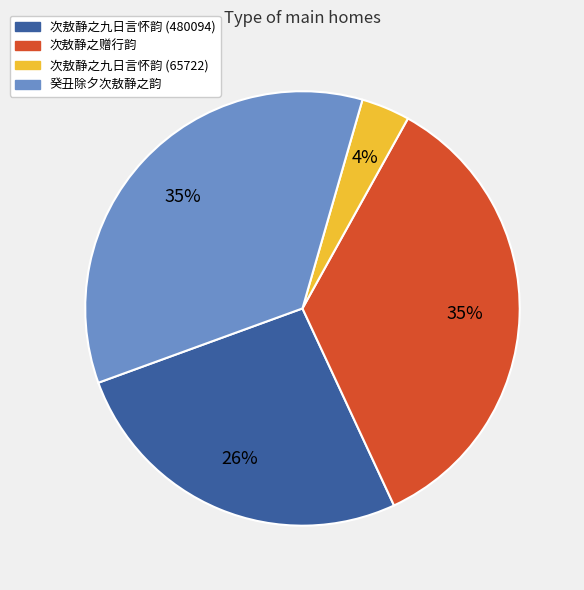

The 次敖静之九日言怀韵 (480094) slice represents 26% of the pie. True or false?

True